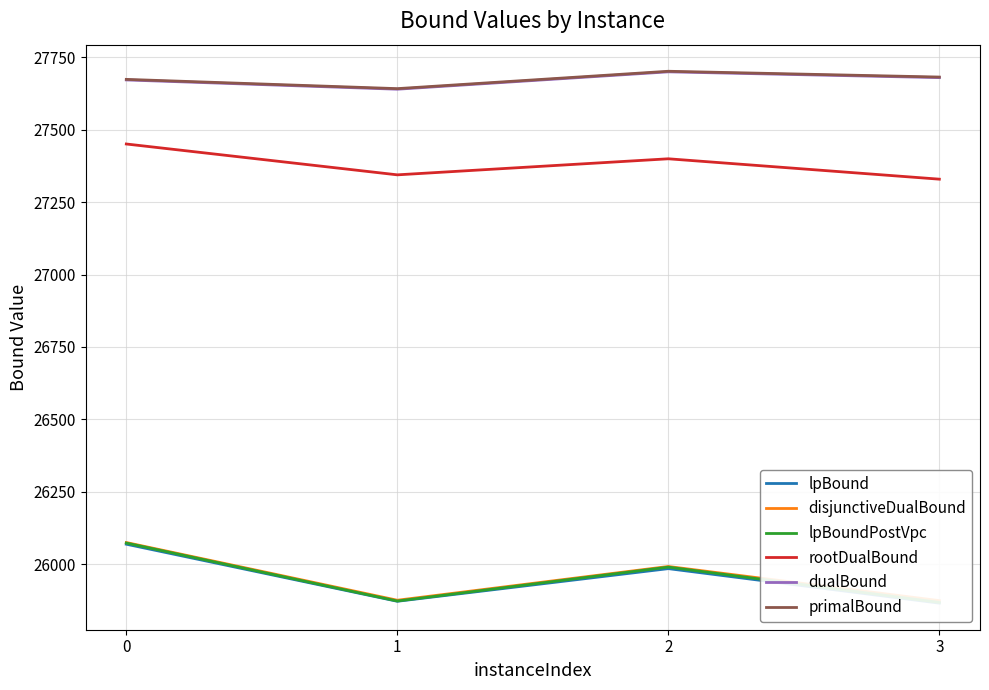

Where is the first local maximum for primalBound?

2